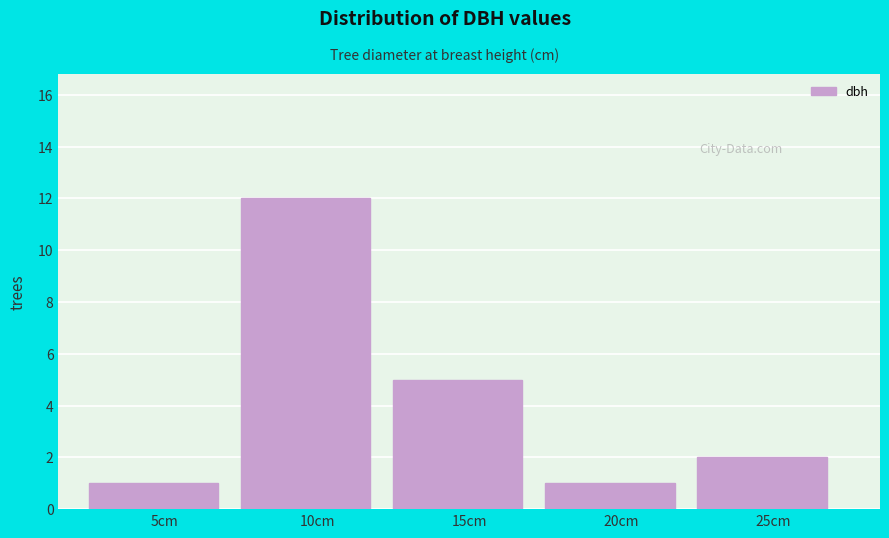

Reading left to right, list all the values displayed in this chart.

1	12	5	1	2